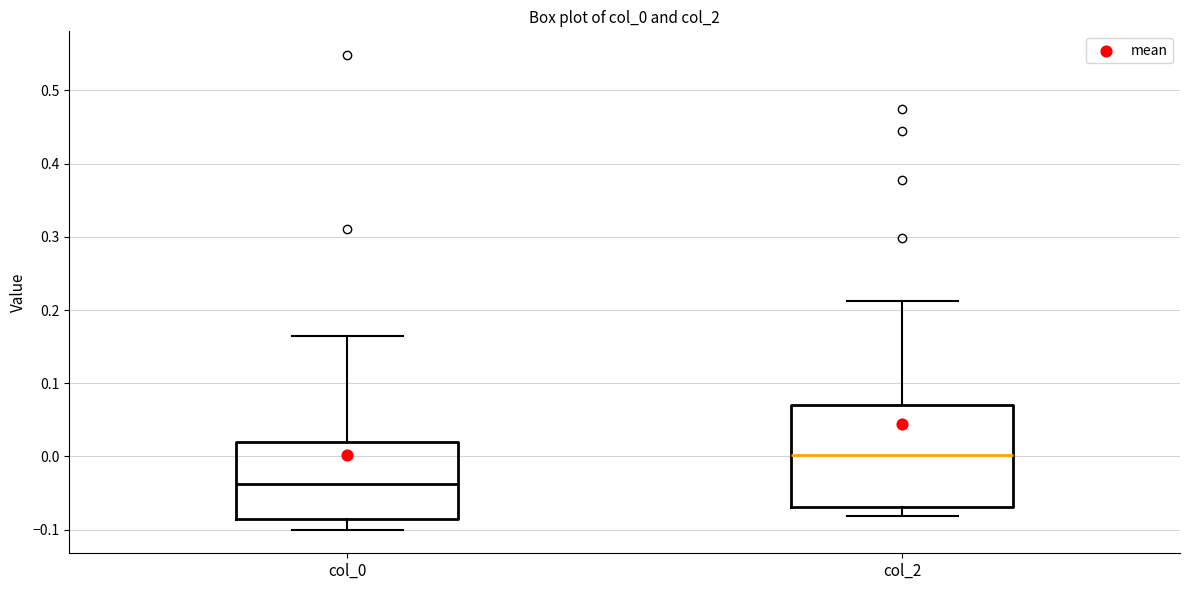

Where is the upper edge of the box for col_0 on the y-axis? The values are not printed on the chart, so give them approximately, as read against the axis.

0.02